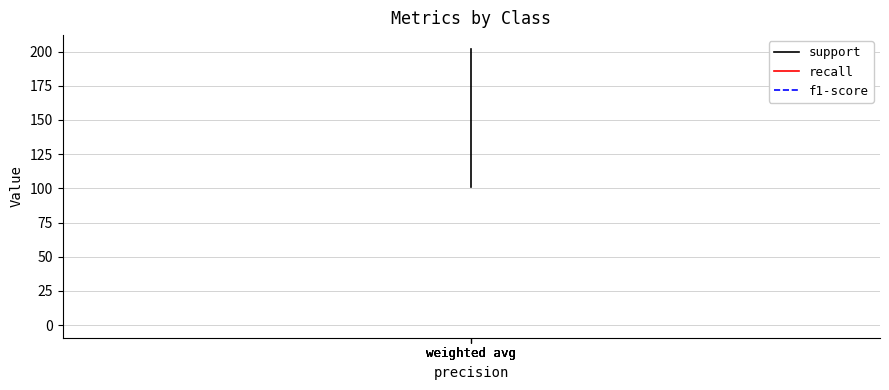

True or false: f1-score and support intersect in this chart.

False